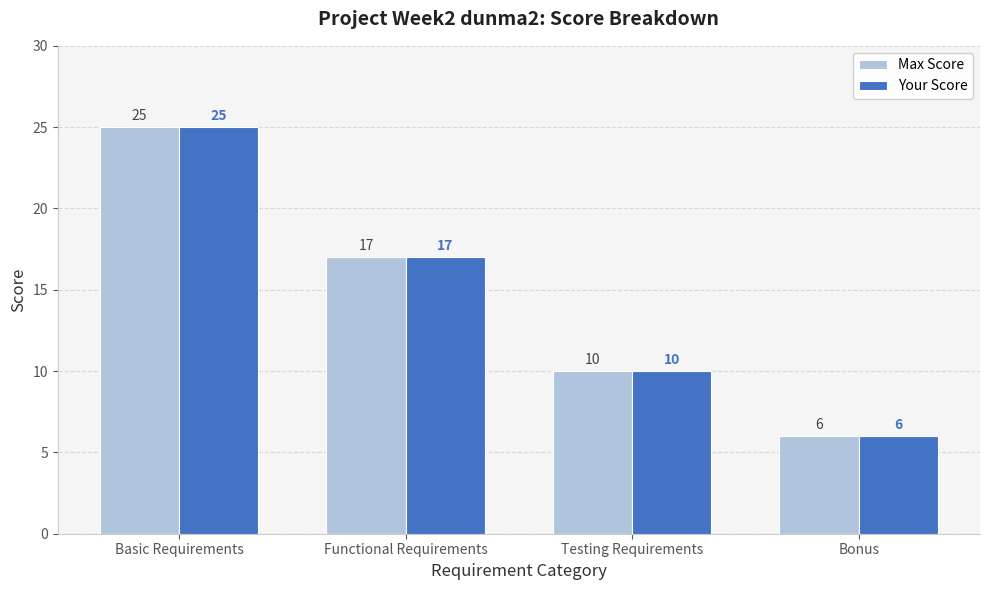

Reading left to right, what are all the values shown in this chart?

Max Score: 25	17	10	6
Your Score: 25	17	10	6